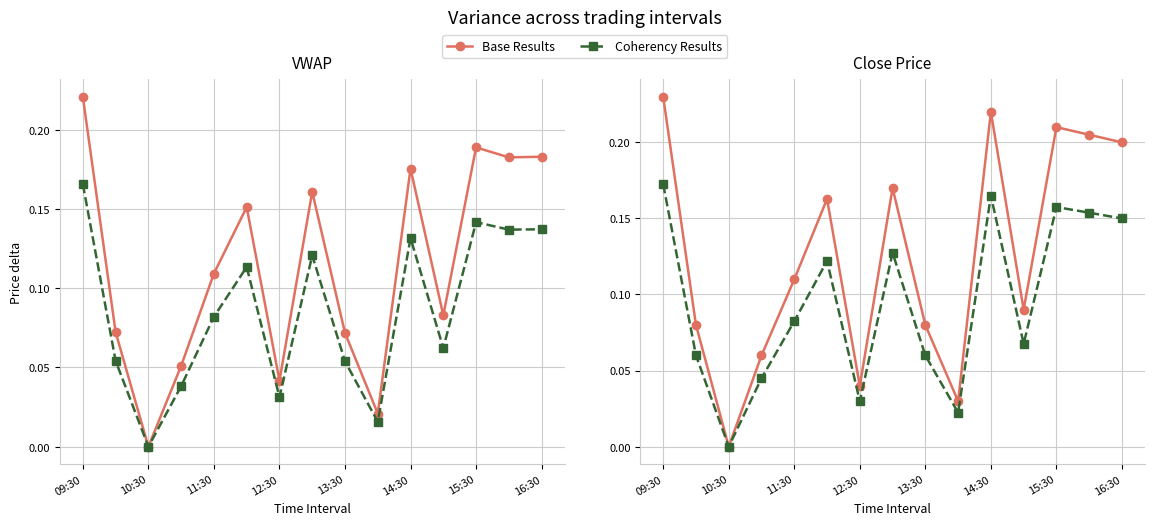

True or false: Base Results has a value of 0.1 at 10:30.

False